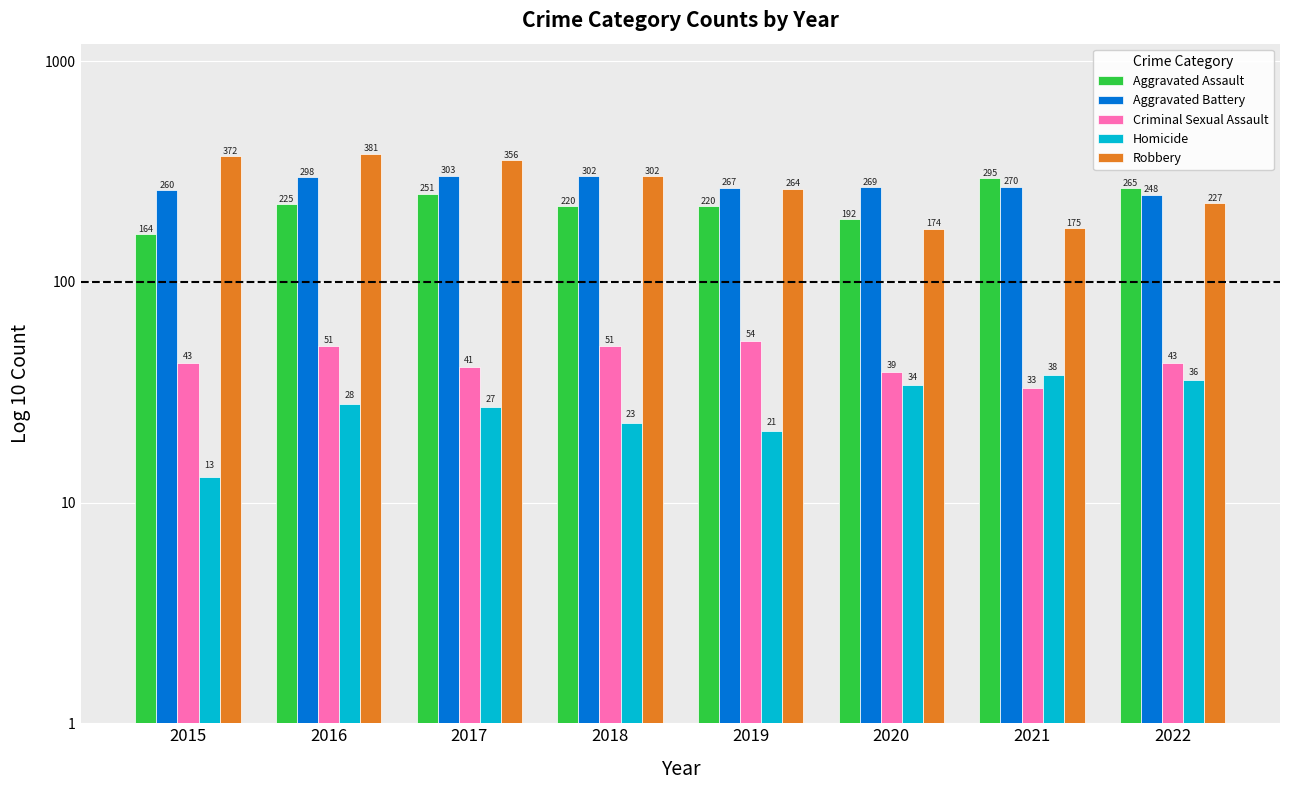

The Aggravated Assault series shows 265 at 2022. True or false?

True